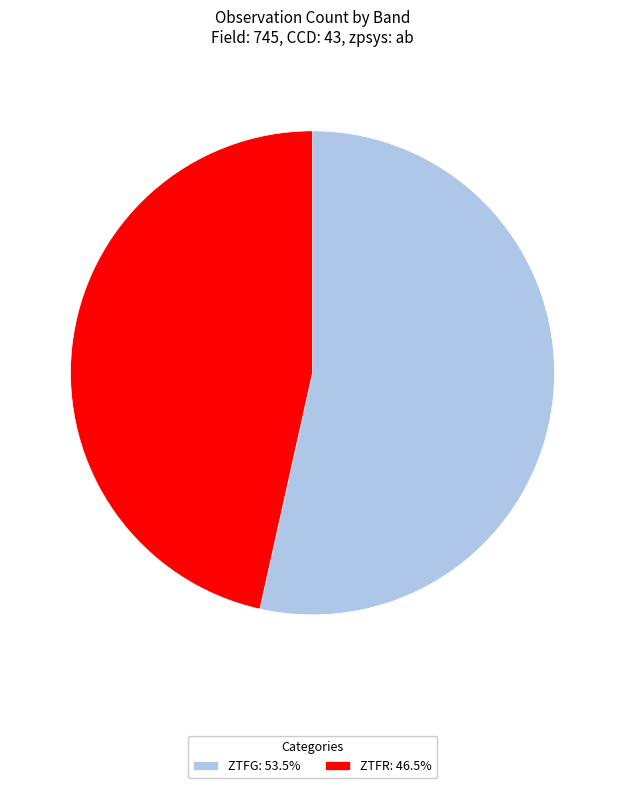

Combined, do ZTFG: 53.5% and ZTFR: 46.5% account for over 50%?

Yes